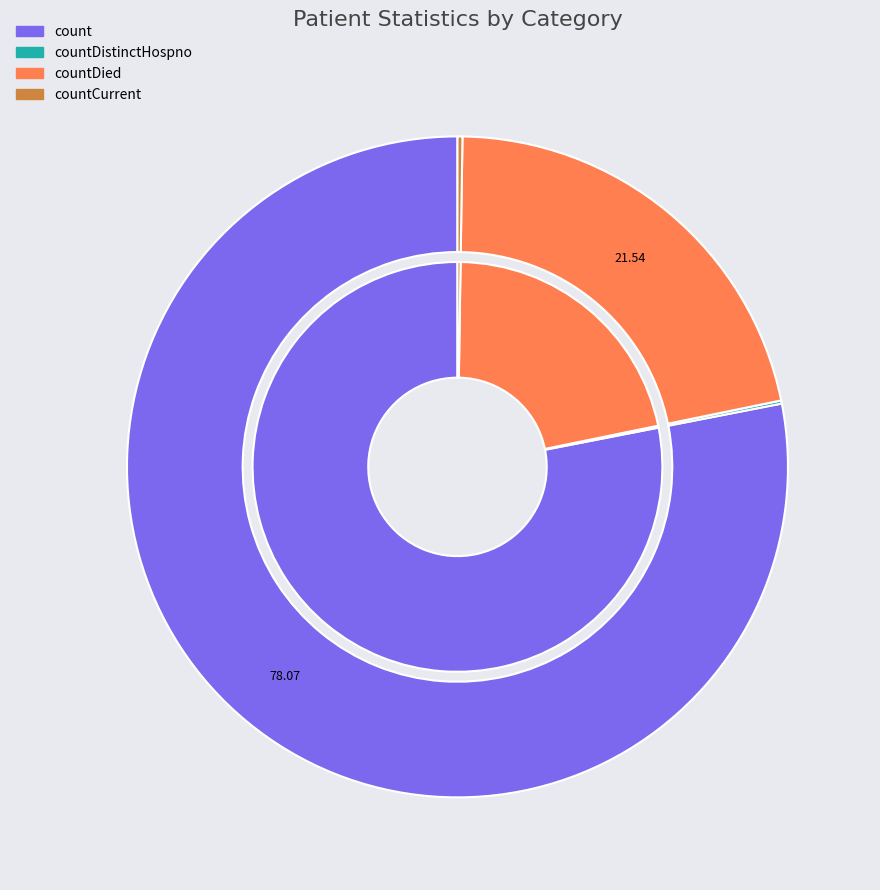

Is the sum of countDistinctHospno and countCurrent greater than half?

No